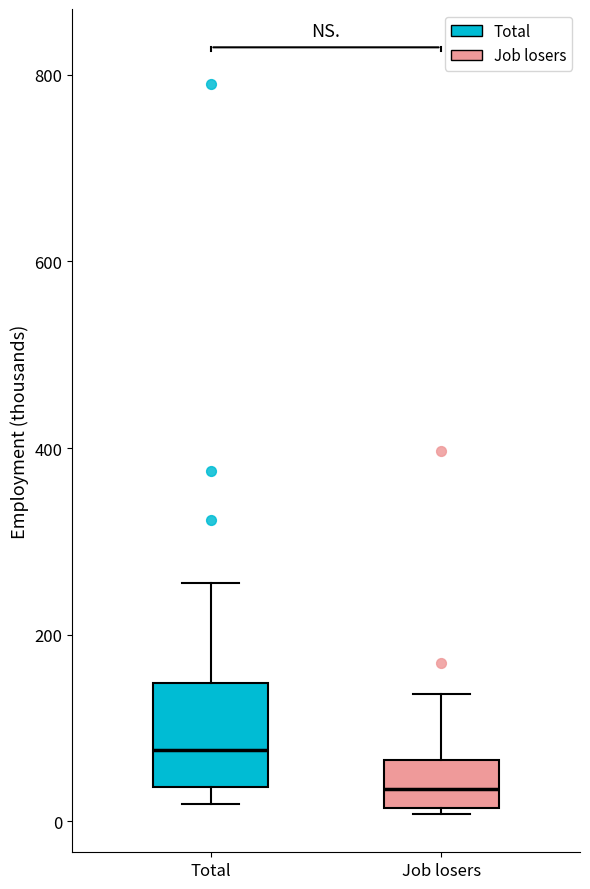

Where is the upper edge of the box for Total on the y-axis? The values are not printed on the chart, so give them approximately, as read against the axis.

140